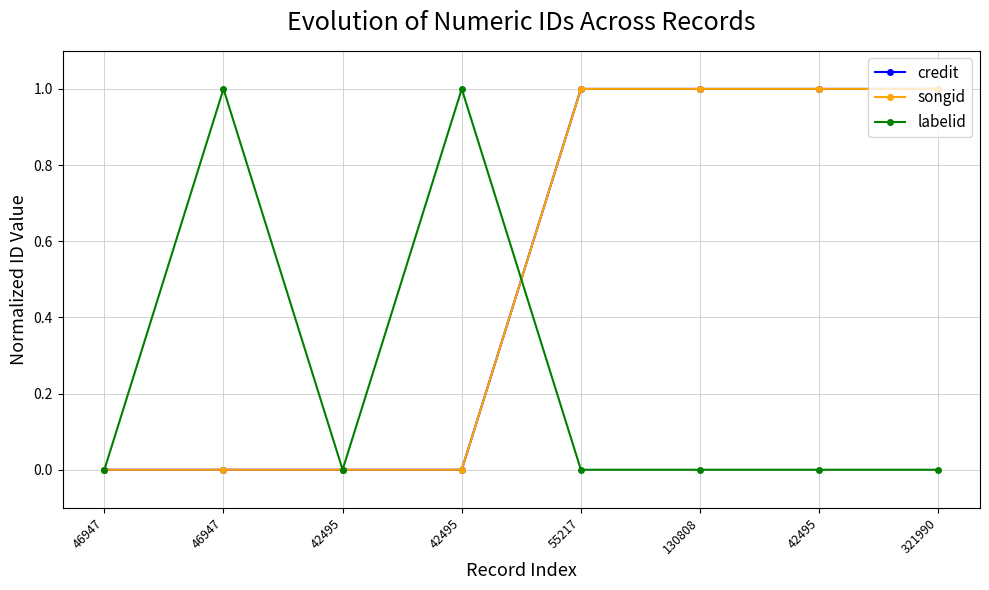

In labelid, how many points are lower than both neighbors (excluding endpoints)?

1